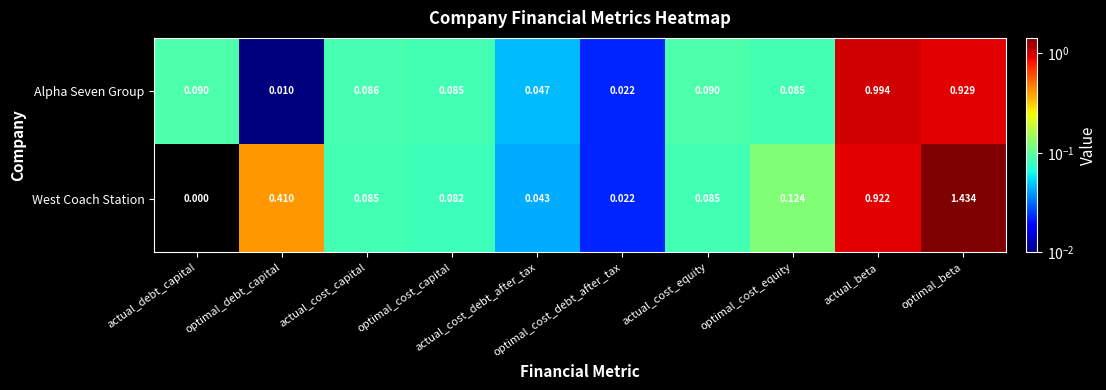

List the series in order of their peak value, highest first.

West Coach Station, Alpha Seven Group